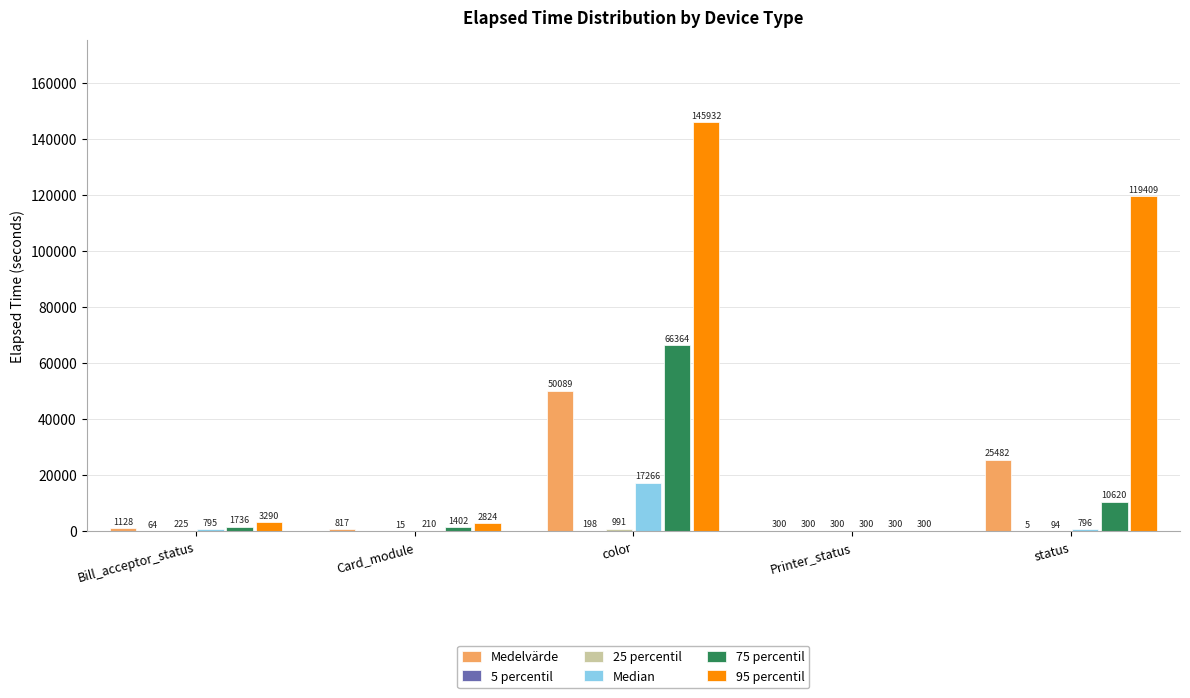

What is the maximum value shown in the chart?

145931.9